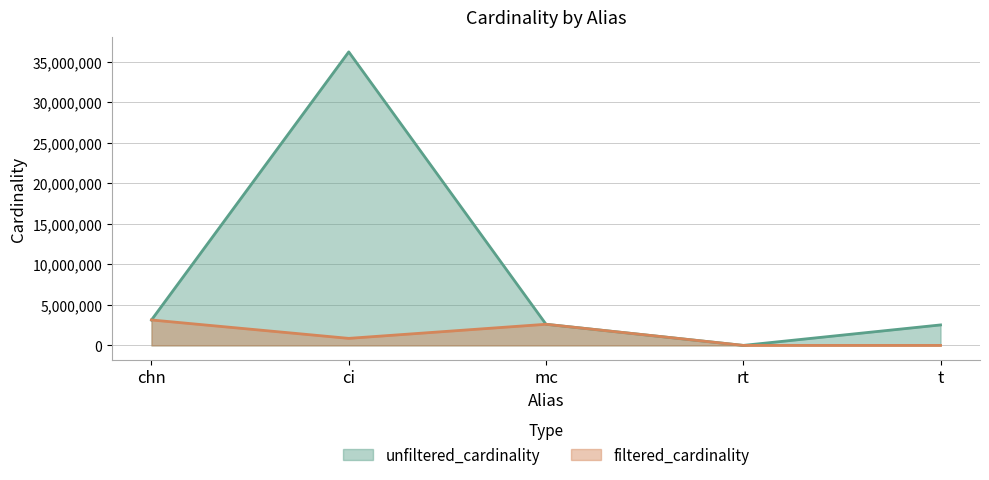

True or false: filtered_cardinality has more than 1 points higher than both neighbors.

False